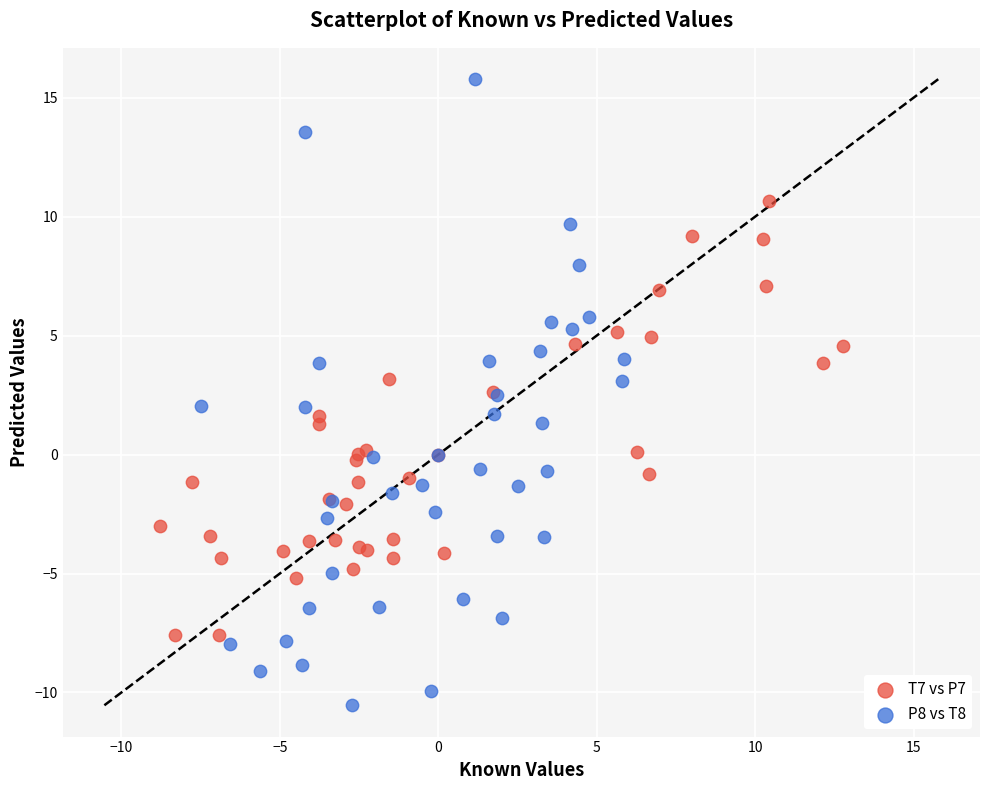

Which series has the largest Y range (max minus min)?

P8 vs T8